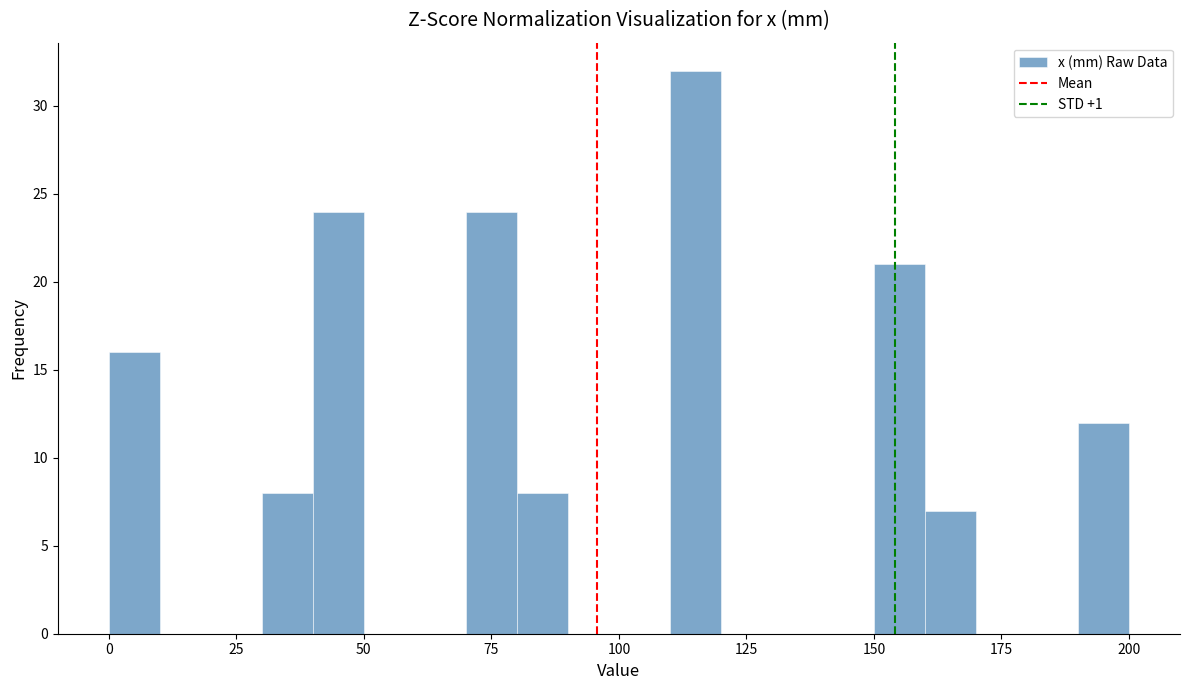

Read against the x-axis, roughly where is the centre of the tallest bar?

115